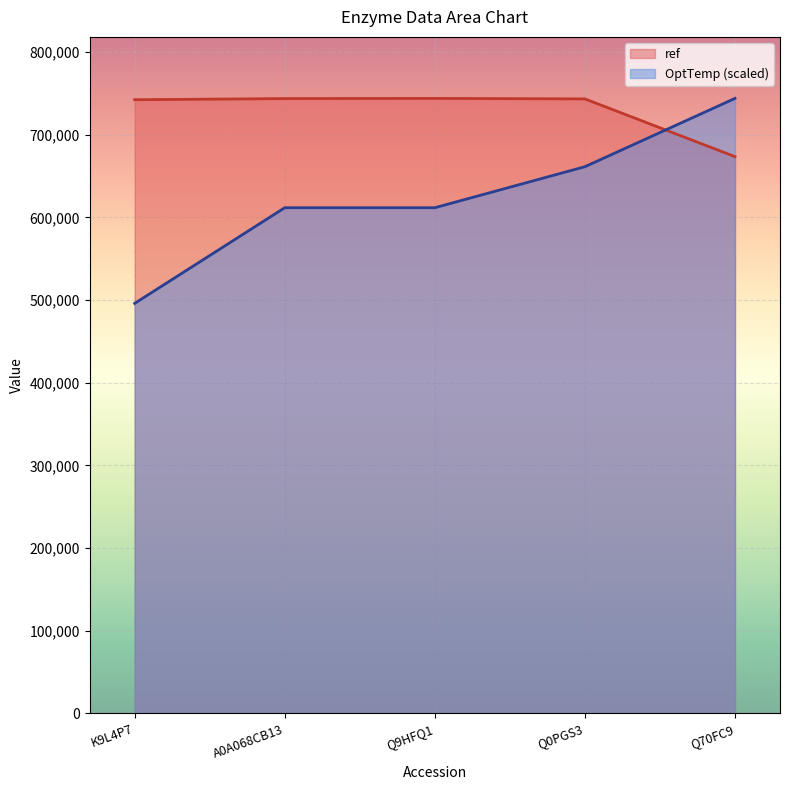

How many lines are shown in the chart?

2